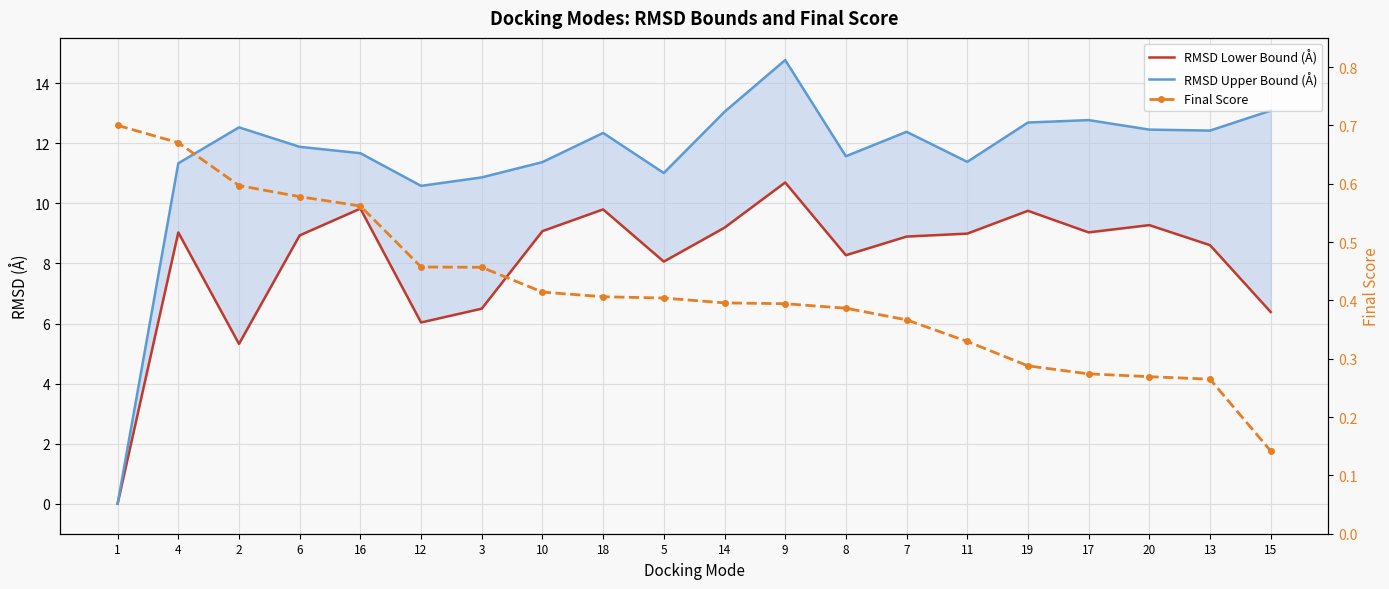

What is the sum of the RMSD Upper Bound (Å) values at 8 and 20?

24.0